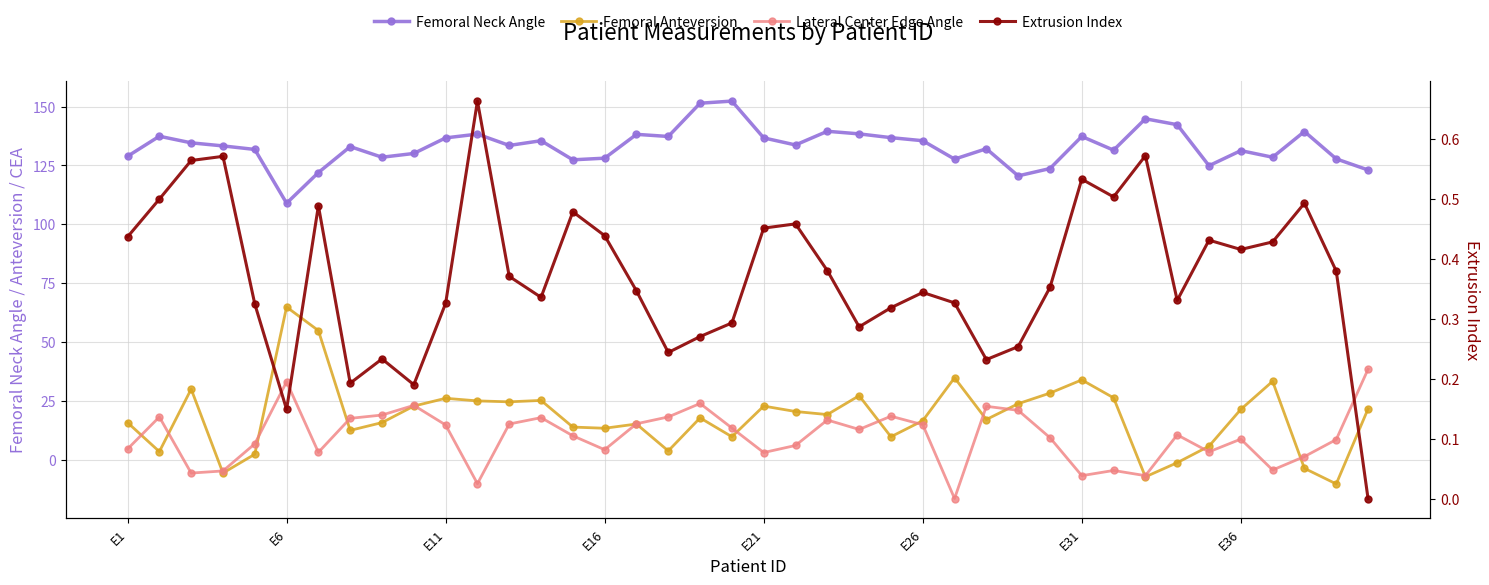

True or false: Extrusion Index and Femoral Anteversion intersect in this chart.

True